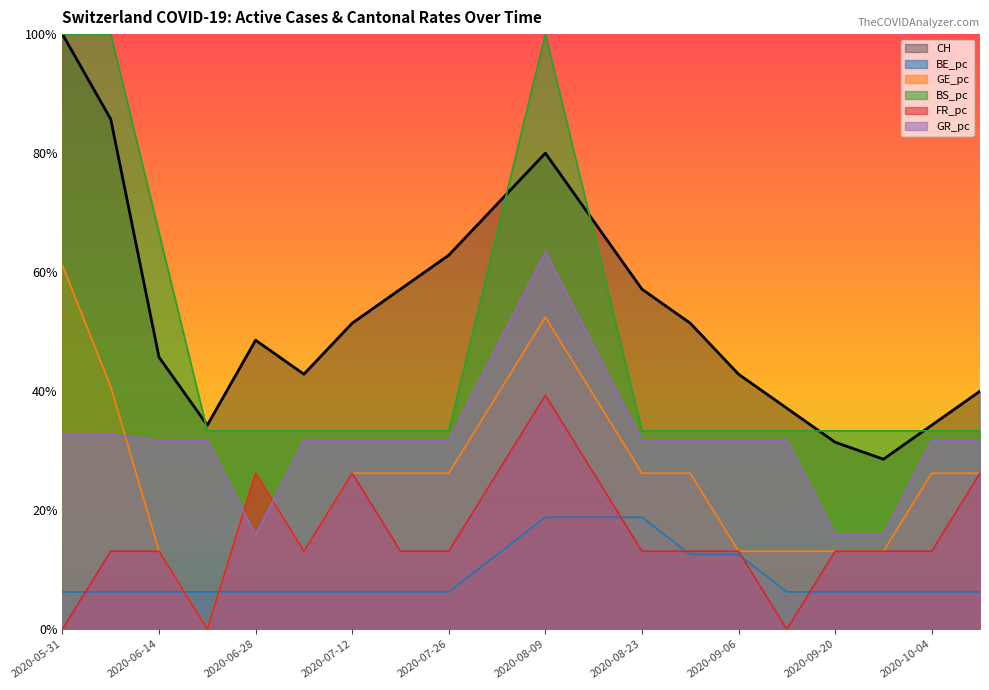

At 2020-09-13, list the series in order from largest to smallest.

CH, BS_pc, GR_pc, GE_pc, BE_pc, FR_pc